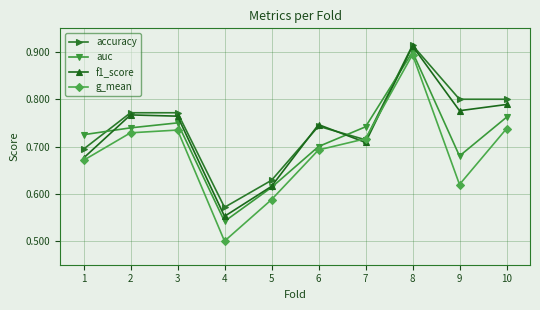

What is the sum of all auc values?

7.2